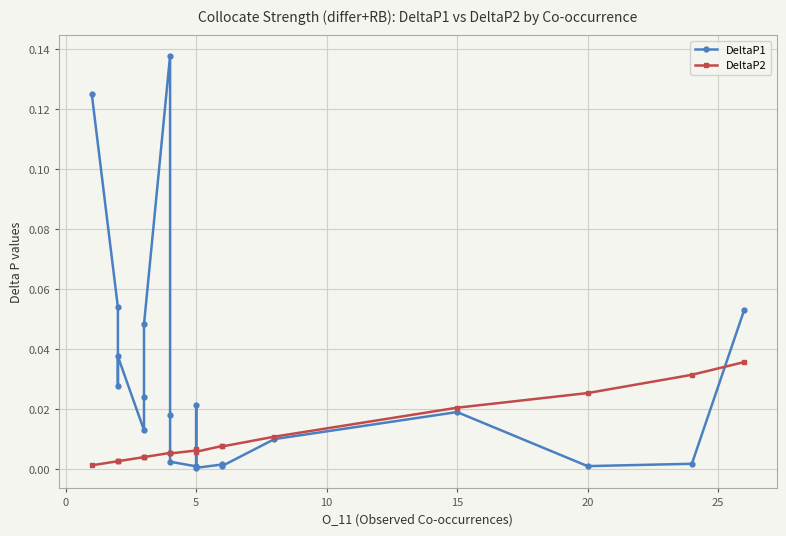

The value of DeltaP2 at 5 is 0.0. True or false?

False